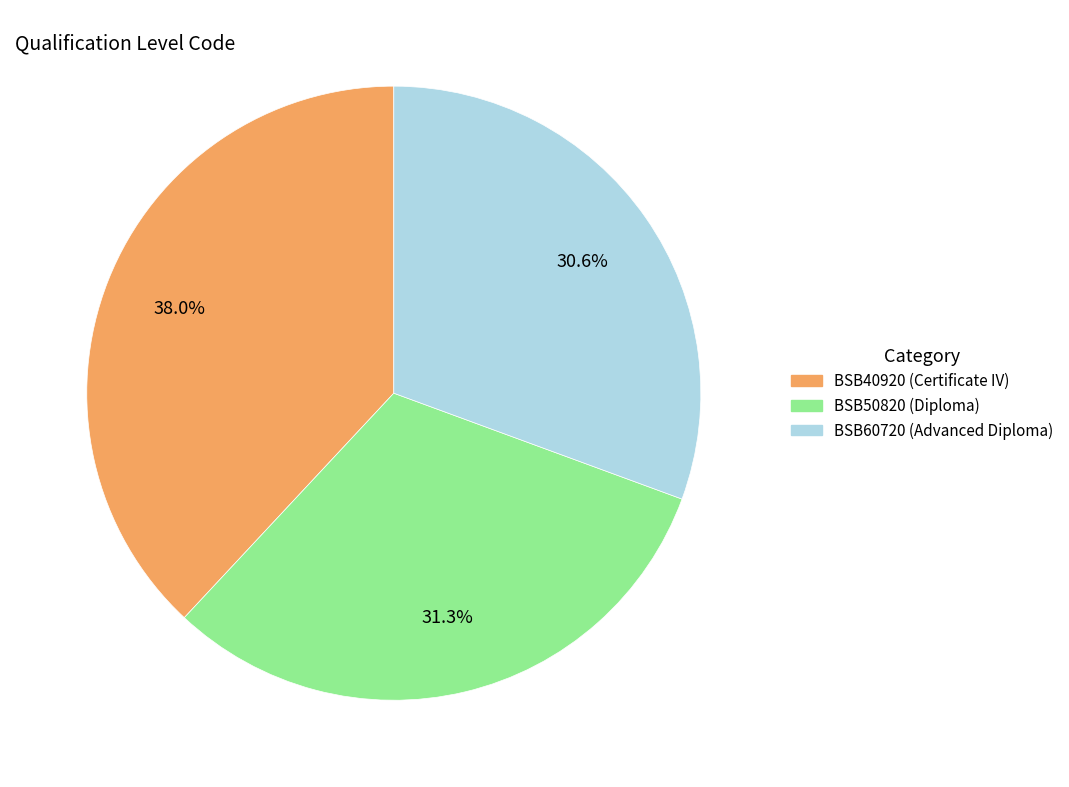

What is the smallest slice in the pie chart?

BSB60720